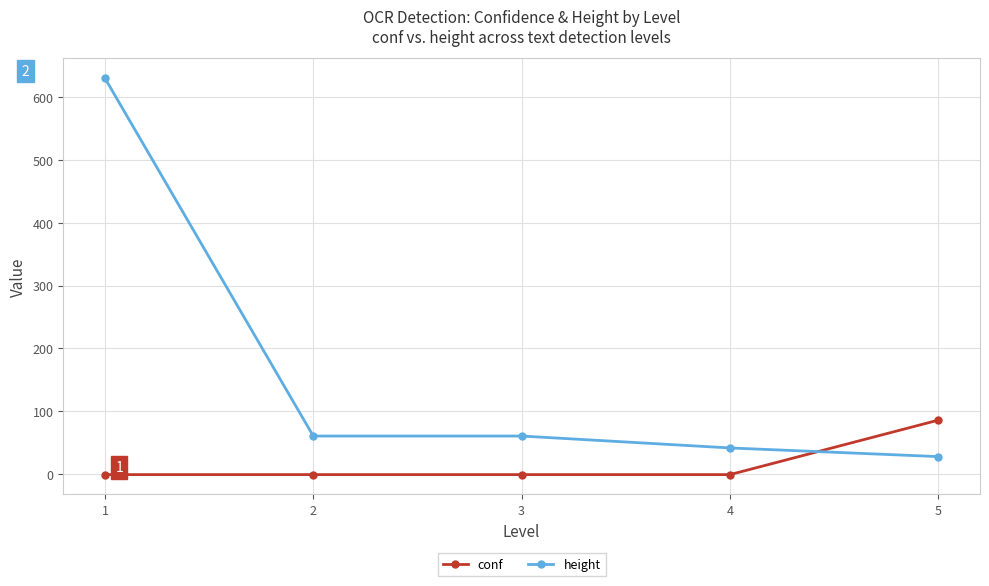

How many lines are shown in the chart?

2